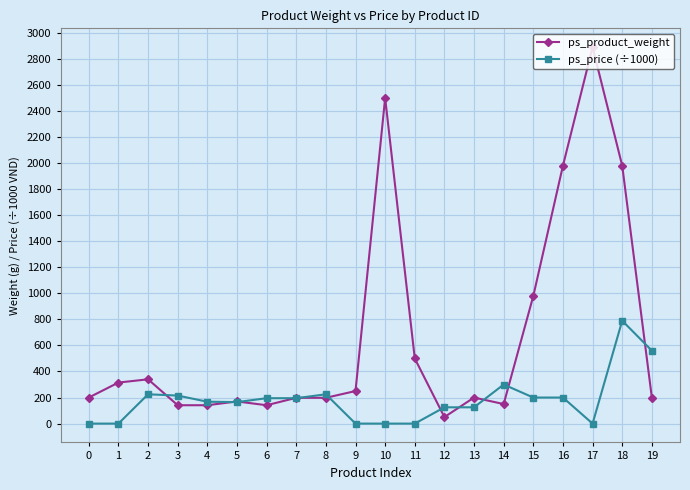

Does the chart have visible grid lines?

Yes